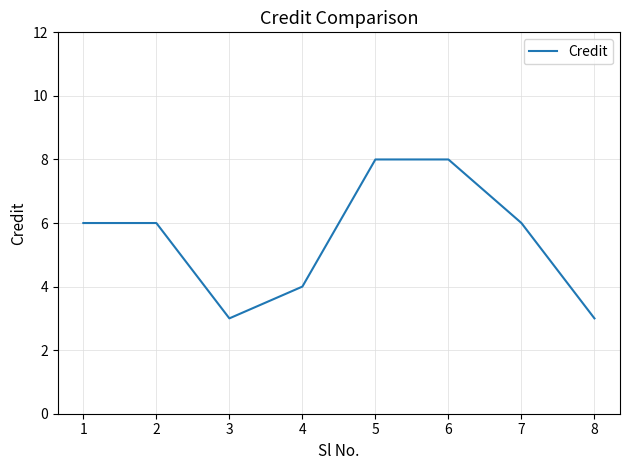

What is the greatest value displayed?

8